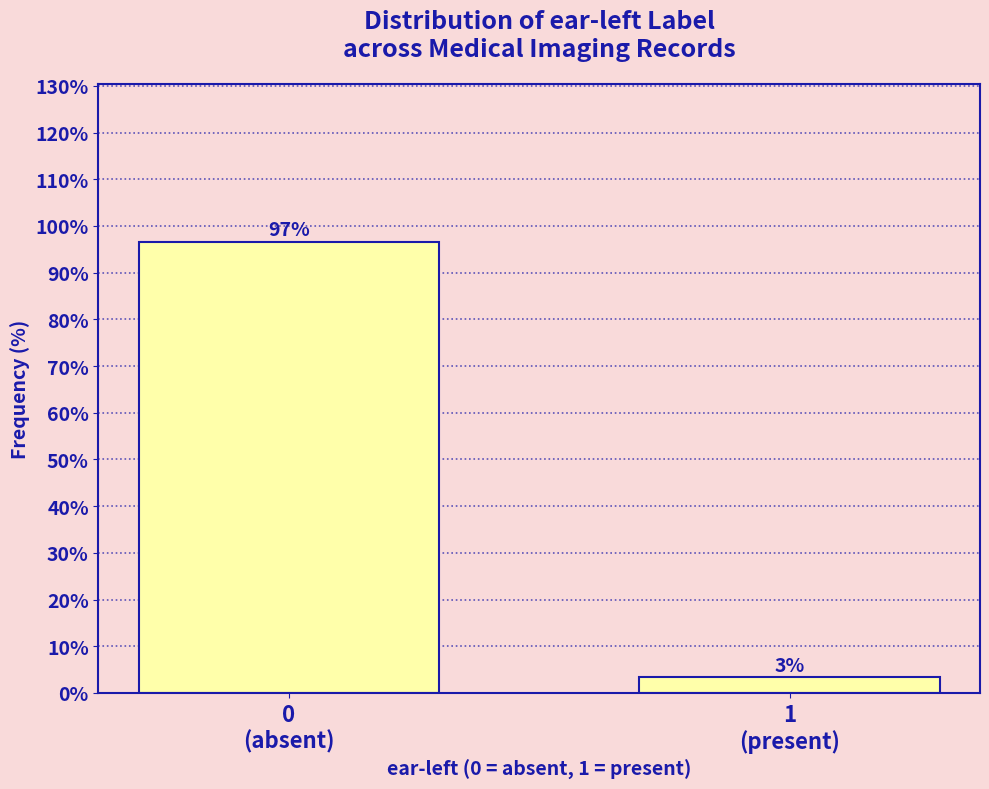

What is the greatest value displayed?

96.7